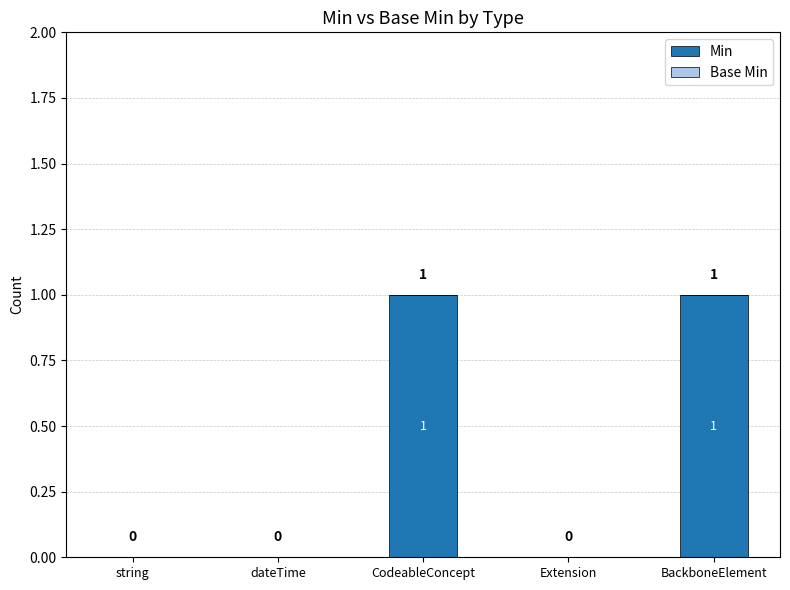

How many values are between 0 and 1?

5